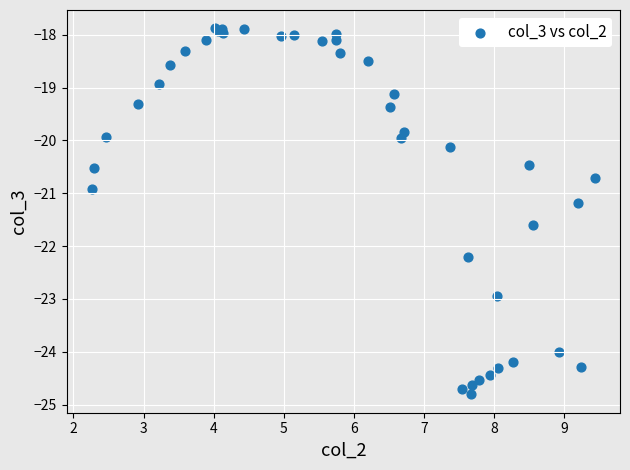

What Y value in the scatter plot is closest to -21?

-20.9